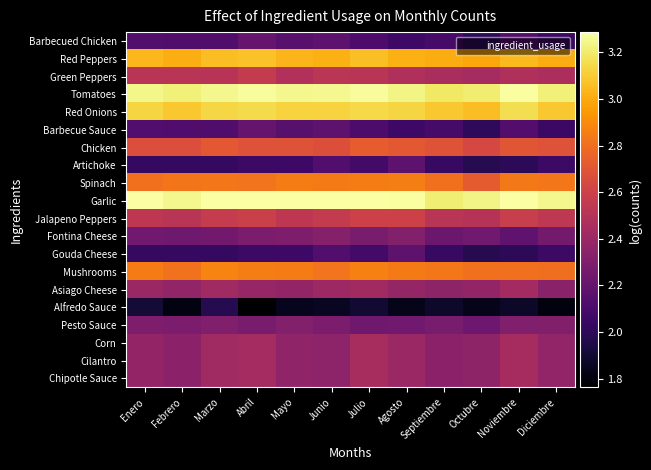

What is the total value across all series at Mayo?

50.4